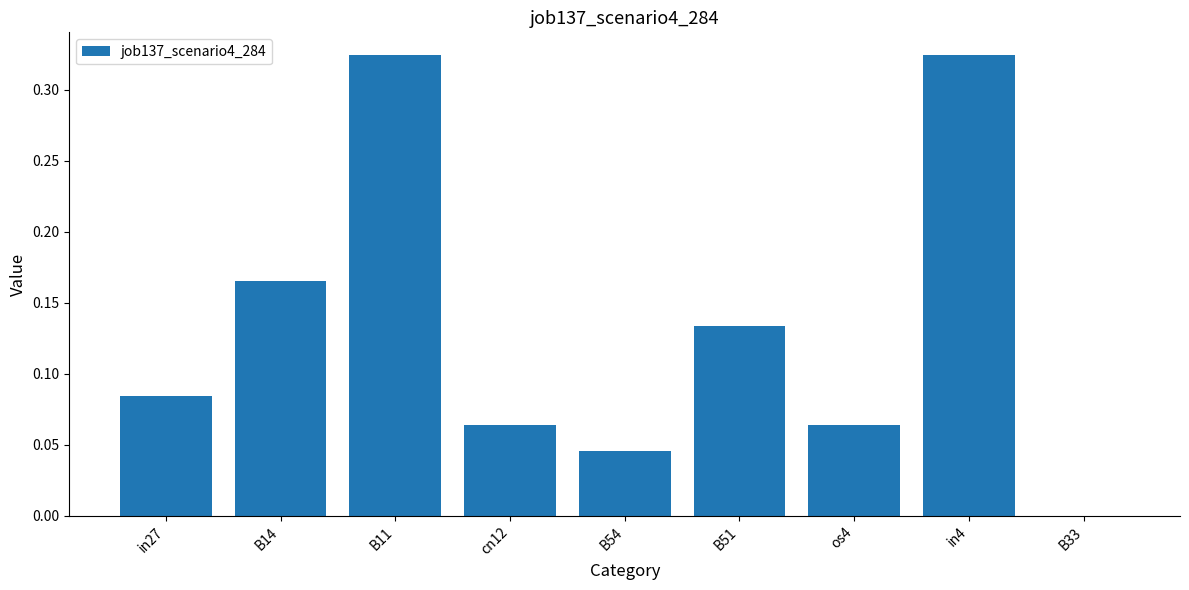

Count the values in the range 0 to 1.

9